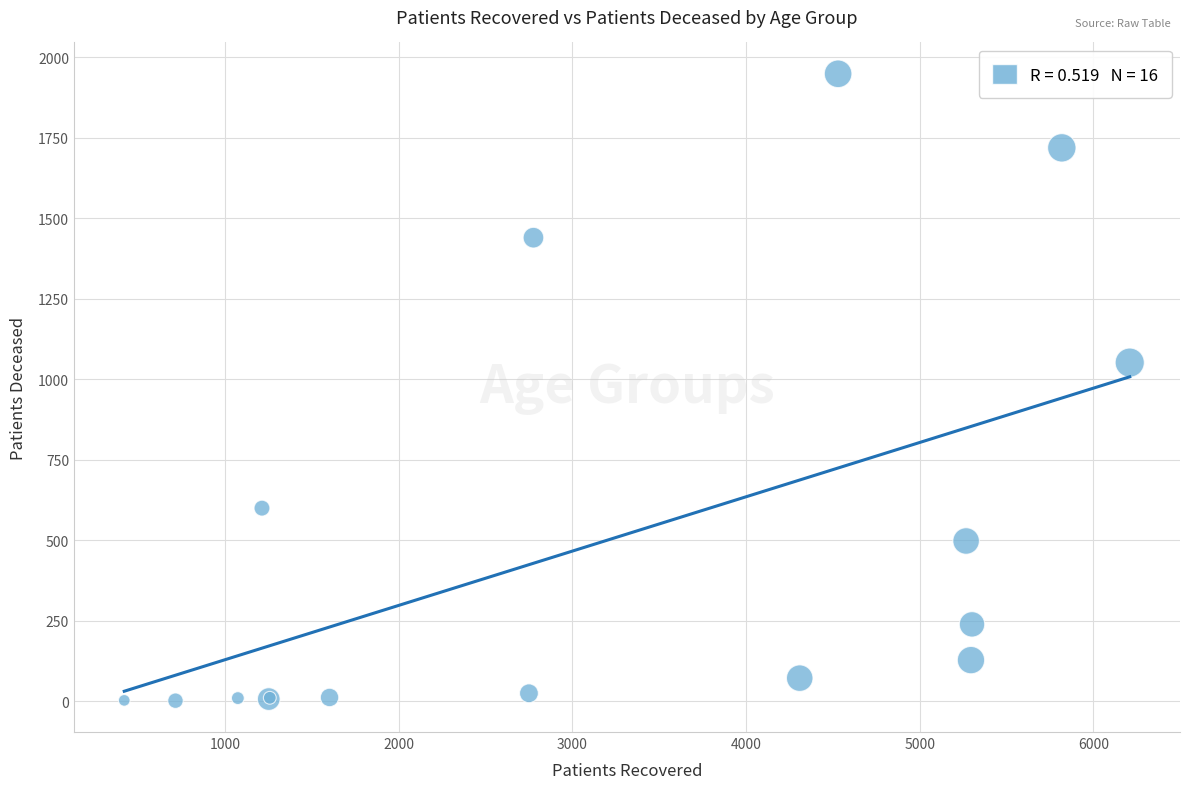

What Y value in the scatter plot is closest to 975?

1052